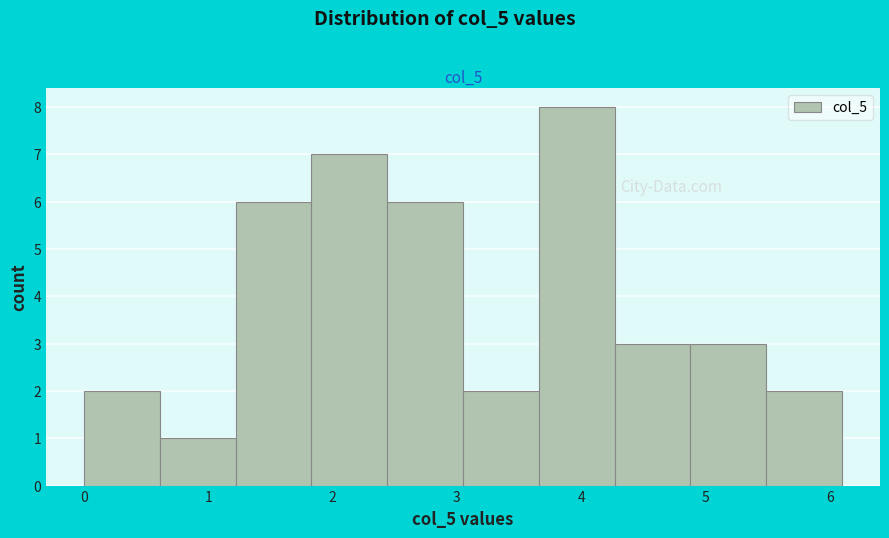

Reading left to right, list every bar in this chart as the range it spans on the x-axis followed by its height. Neither the bar edges nor the heights are printed on the chart, so give them approximately, as read against the axes.

0.00 to 0.61: 2
0.61 to 1.22: 1
1.22 to 1.83: 6
1.83 to 2.44: 7
2.44 to 3.05: 6
3.05 to 3.66: 2
3.66 to 4.27: 8
4.27 to 4.88: 3
4.88 to 5.49: 3
5.49 to 6.10: 2